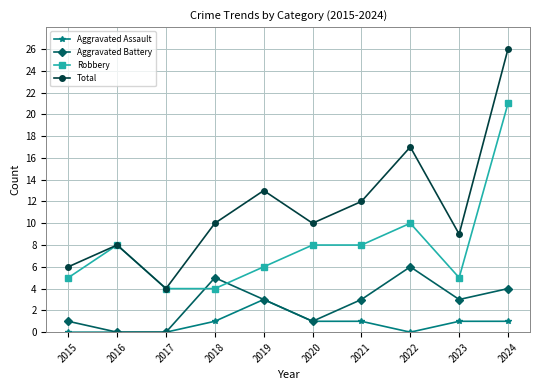

Does the chart display data point markers on the line(s)?

Yes